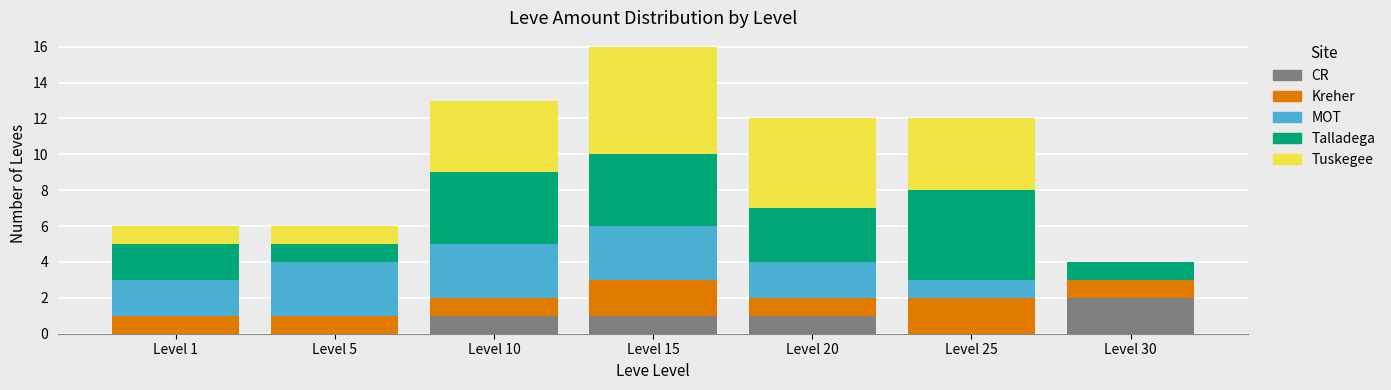

Are the bars horizontal?

No